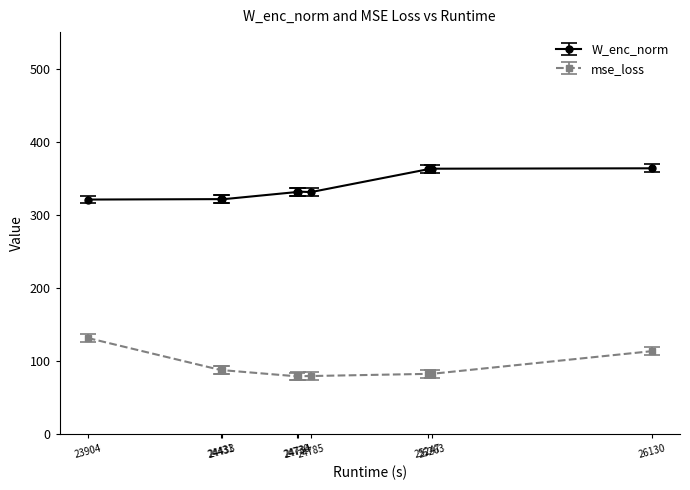

What is the maximum value for mse_loss?

131.5